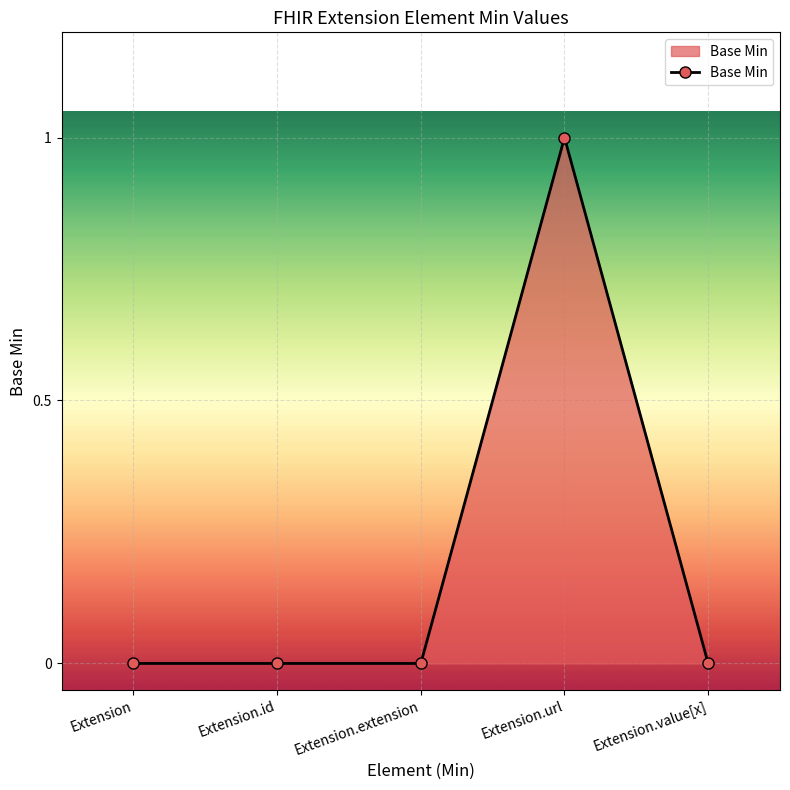

Reading right to left, list all the values displayed in this chart.

Extension.value[x]=0	Extension.url=1	Extension.extension=0	Extension.id=0	Extension=0